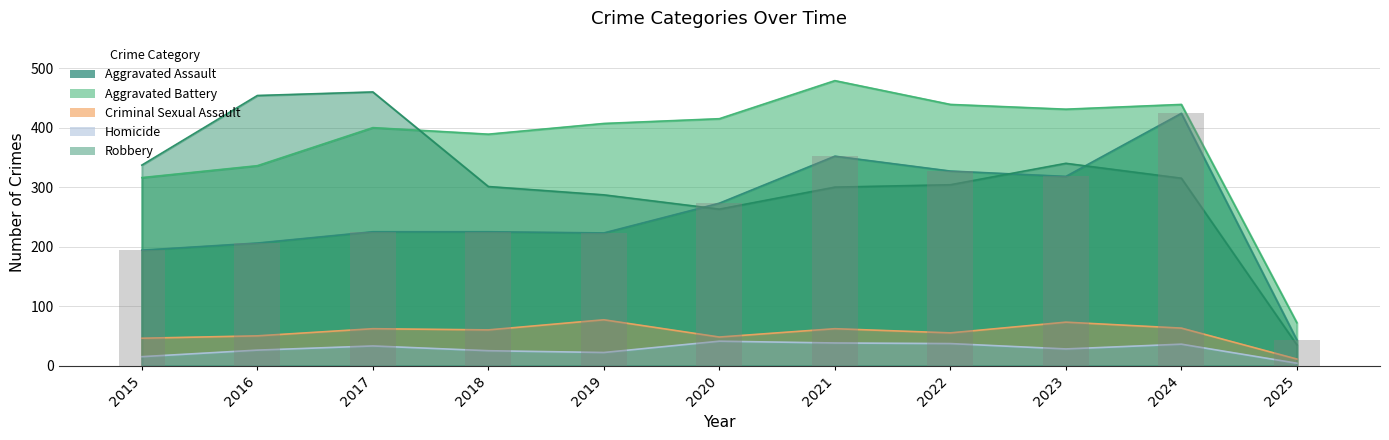

Count the number of categories in the chart.

11